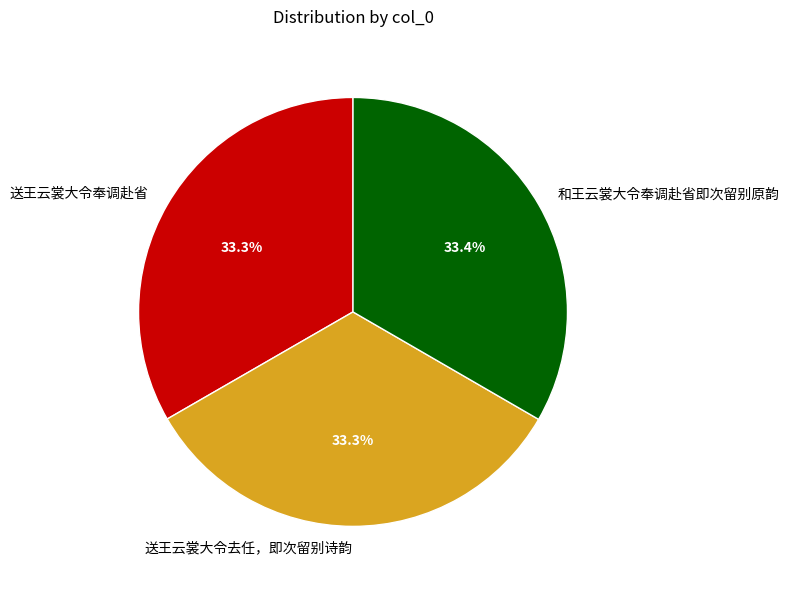

Combined, do 送王云裳大令奉调赴省 and 和王云裳大令奉调赴省即次留别原韵 account for over 50%?

Yes